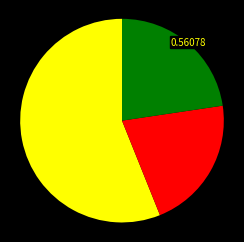

Is there any slice that represents more than half of the pie?

Yes